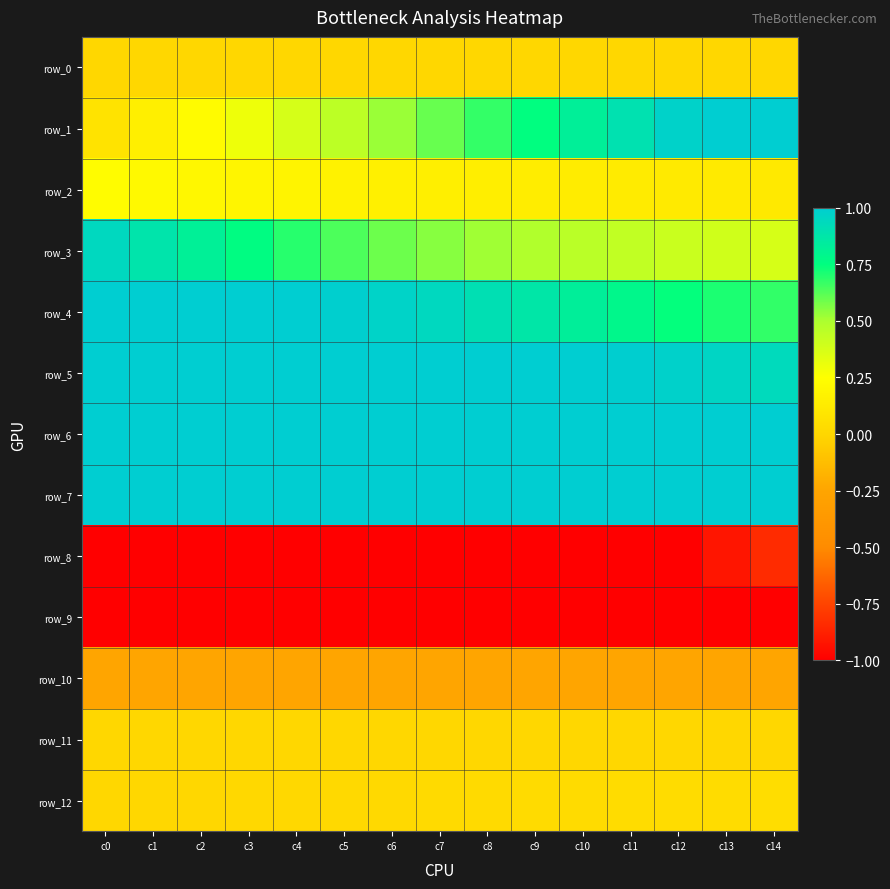

At how many categories does at least one series exceed 0?

15